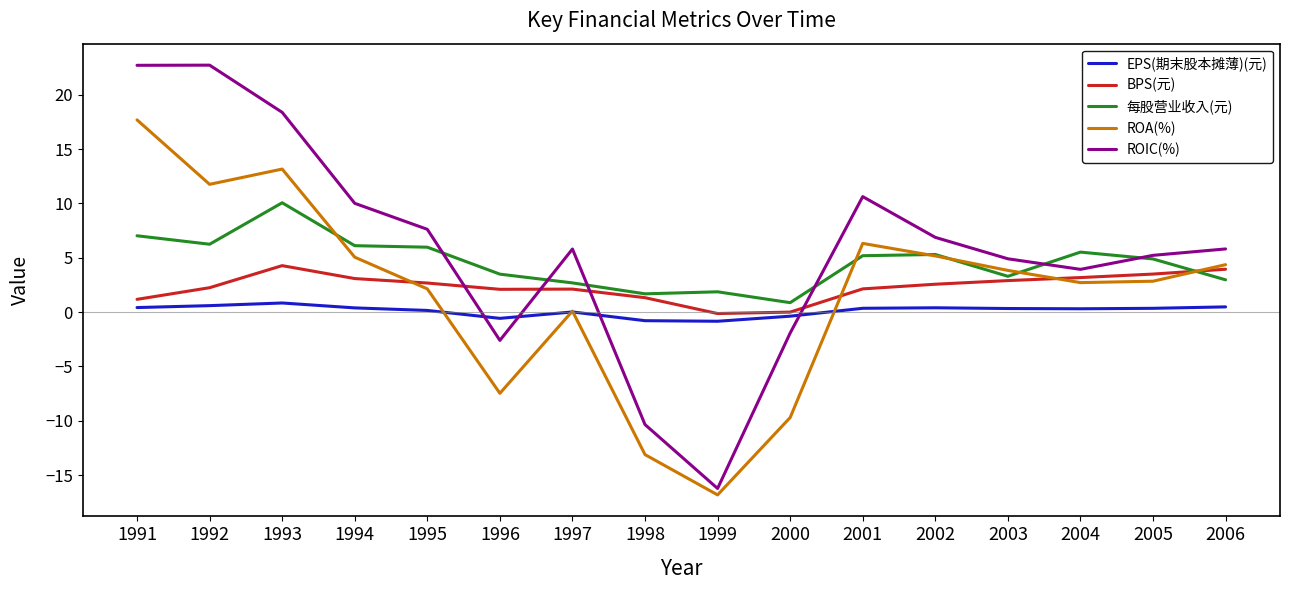

What is the spread (max minus min) of values at 2003?

4.6